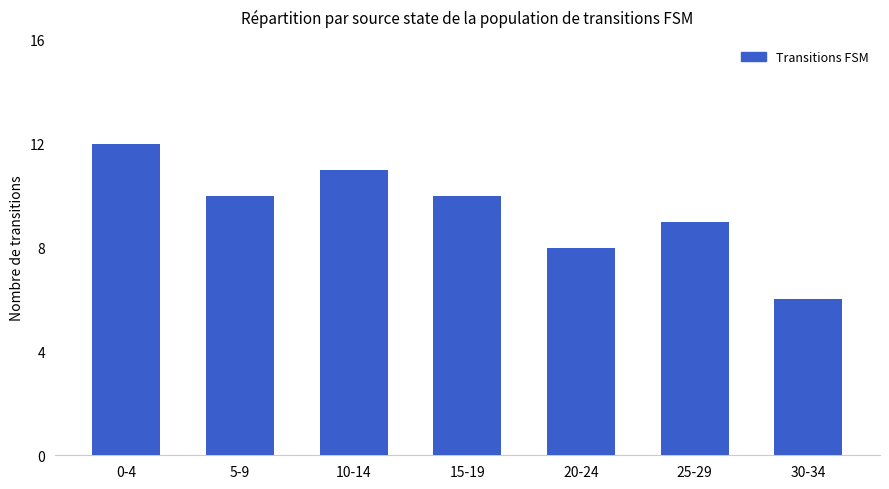

Where is the data nearest to the value 9?

25-29